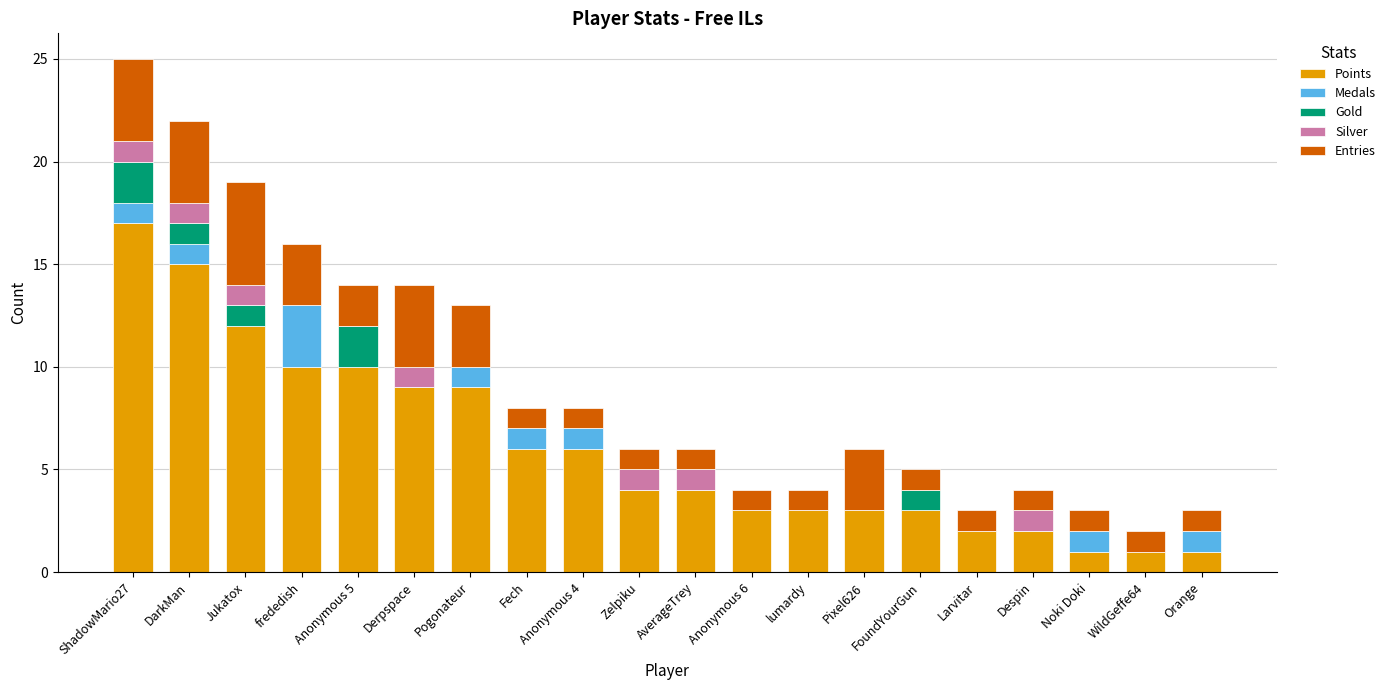

Are the bars horizontal?

No